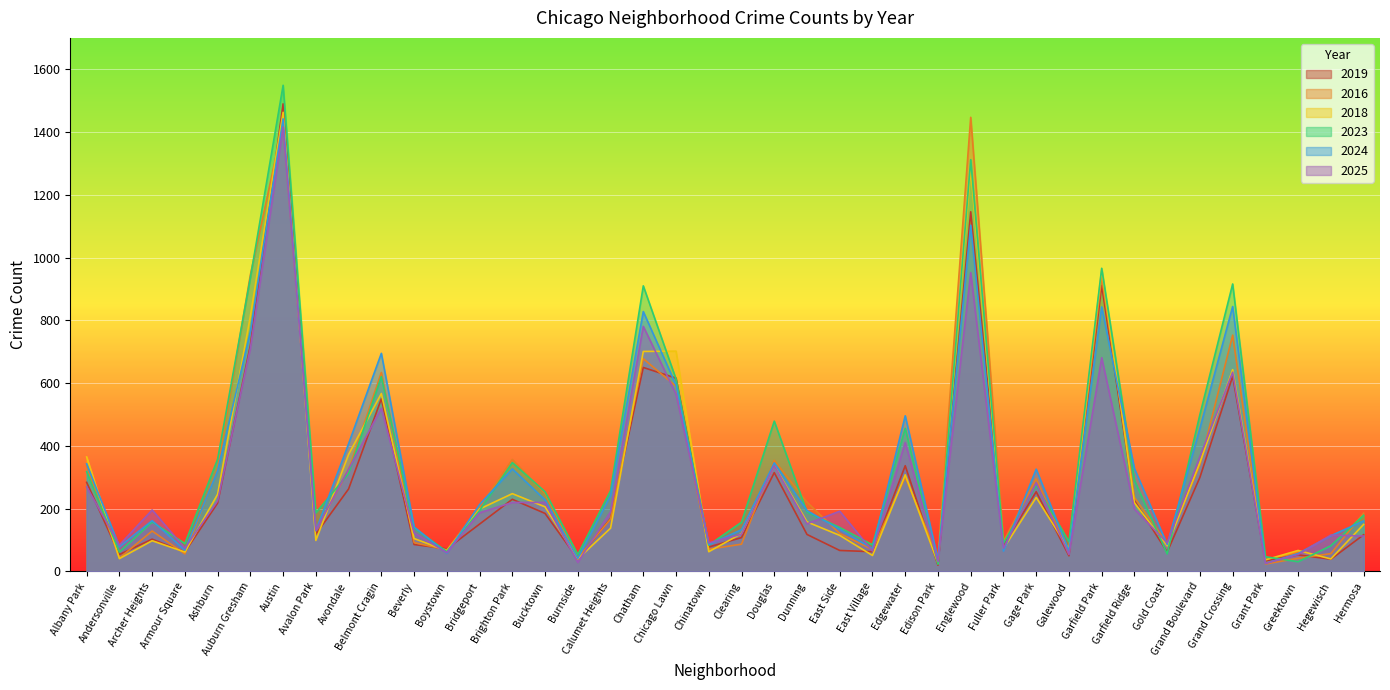

True or false: 2018 has a value of 70 at Andersonville.

False